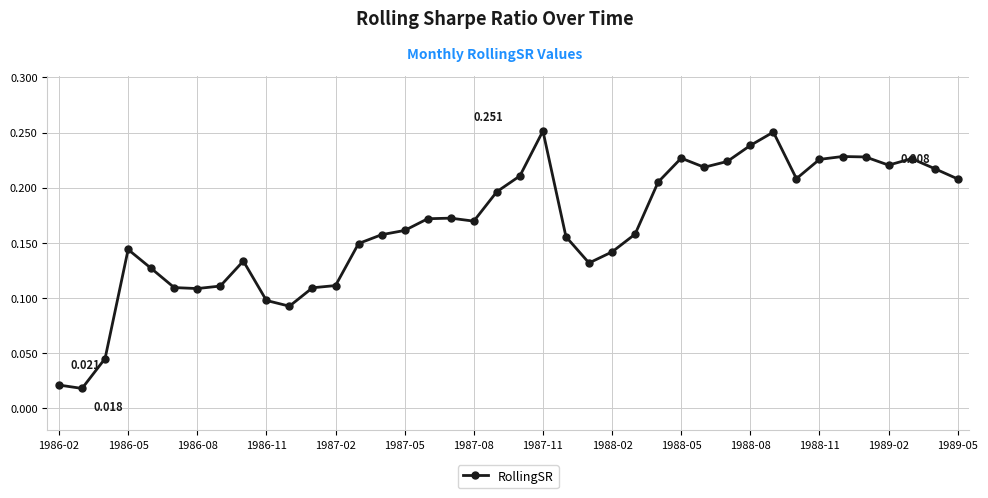

True or false: the data has more than 2 interior local peaks.

True